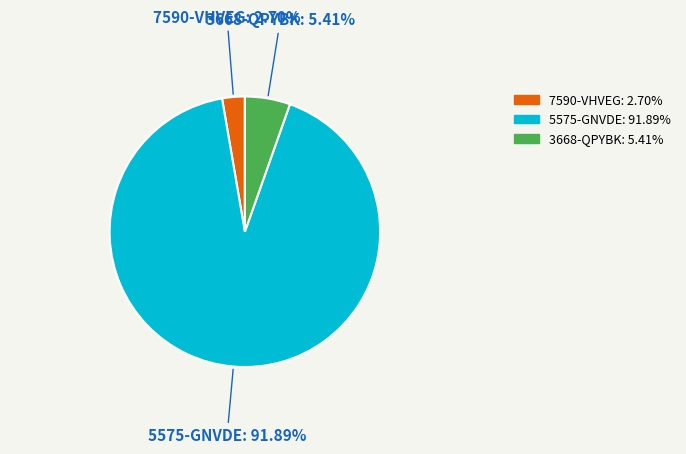

What is the largest slice in the pie chart?

5575-GNVDE